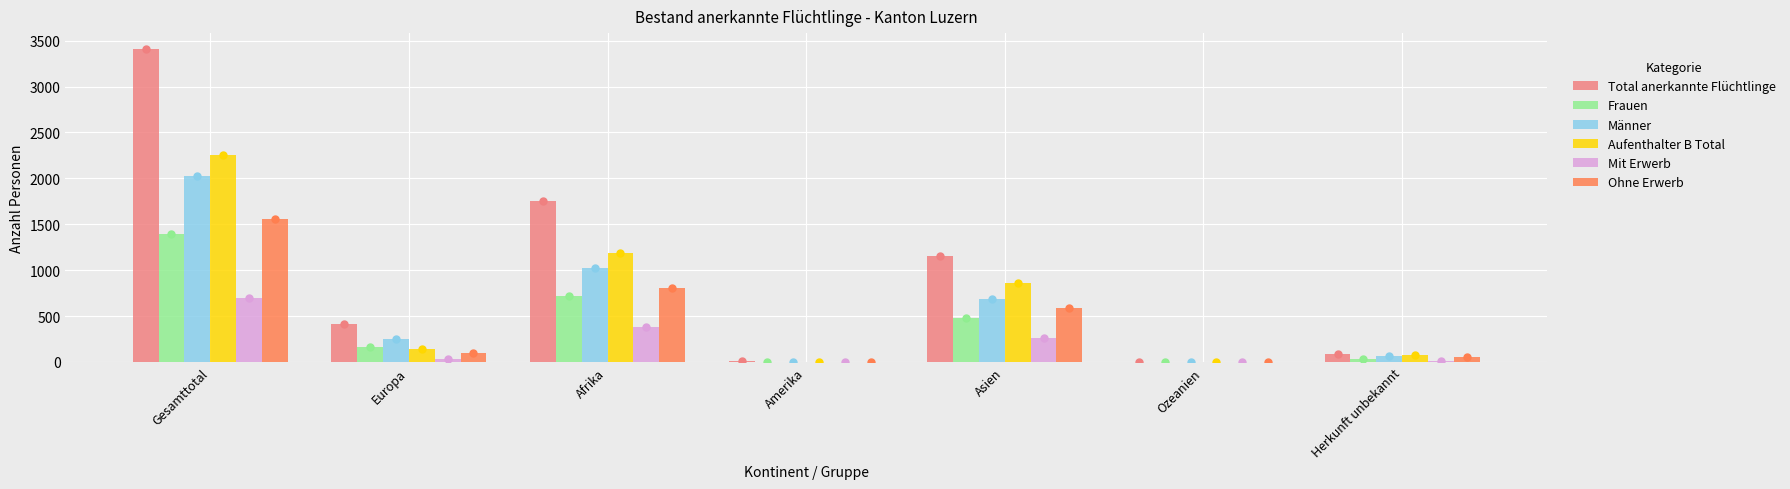

Which series has the largest Y range (max minus min)?

Total anerkannte Flüchtlinge